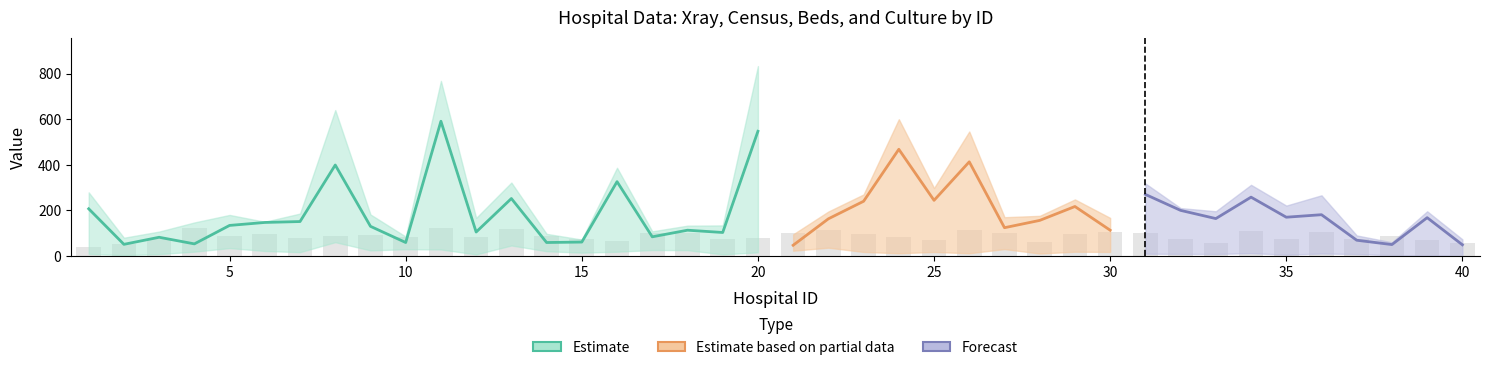

What value does the Culture series have at 6?

21.9